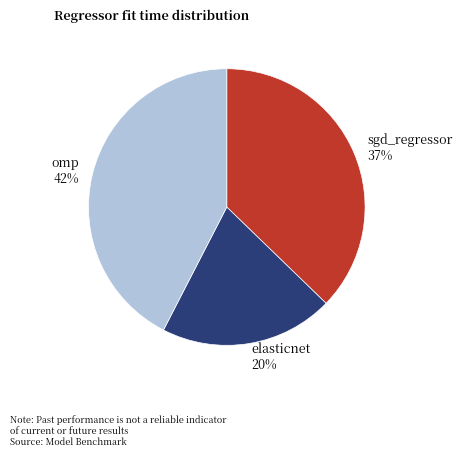

To the nearest percent, what is the average slice percentage?

33%